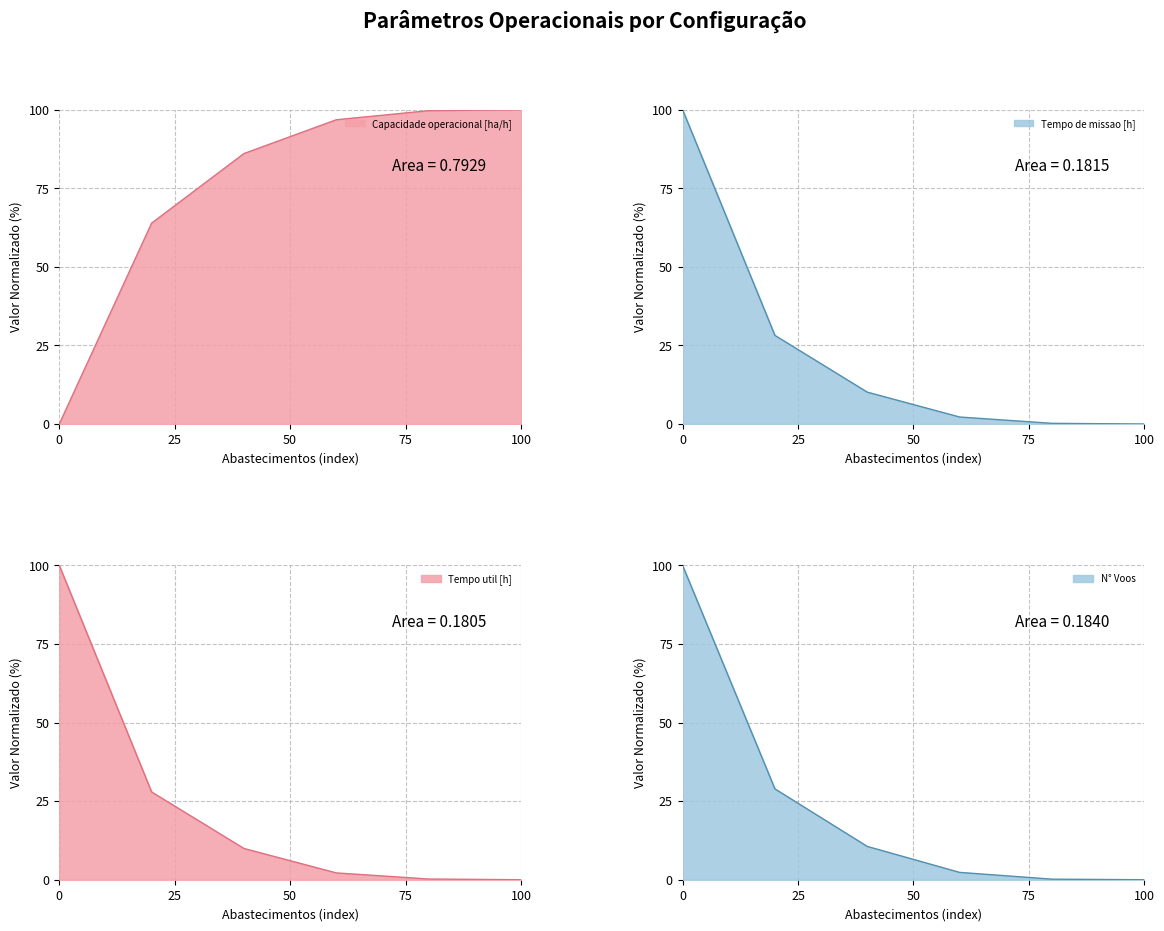

How many values in the Tempo util [h] series are below 9?

3